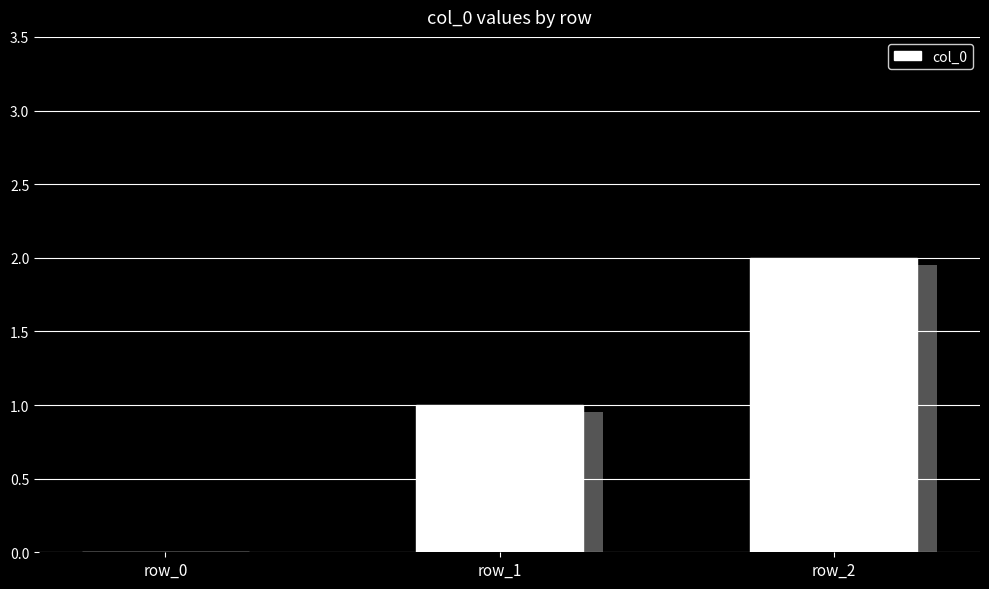

What is the sum of all values?

3